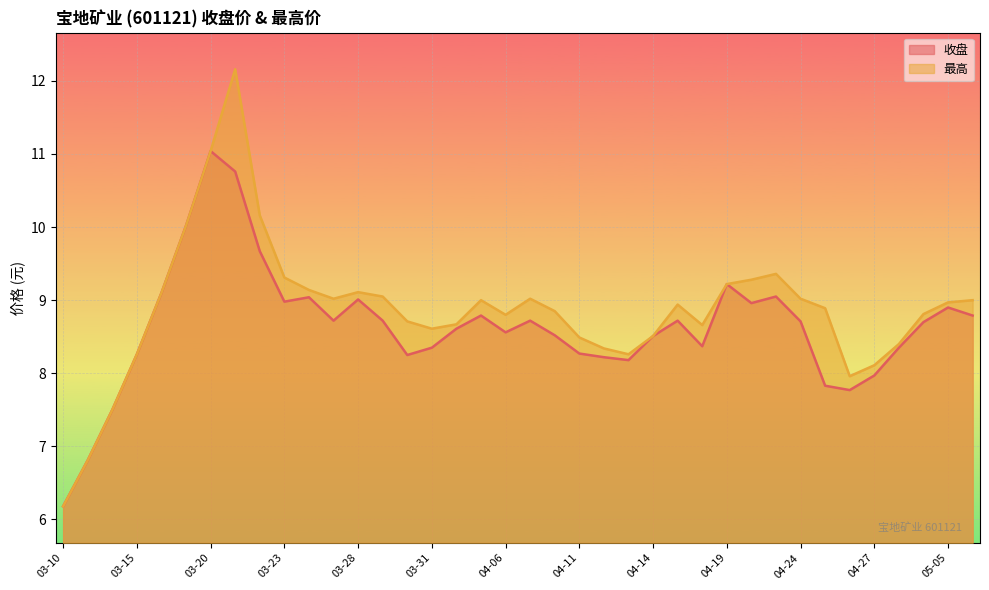

Rank the series by their average value, from highest to lowest.

最高, 收盘